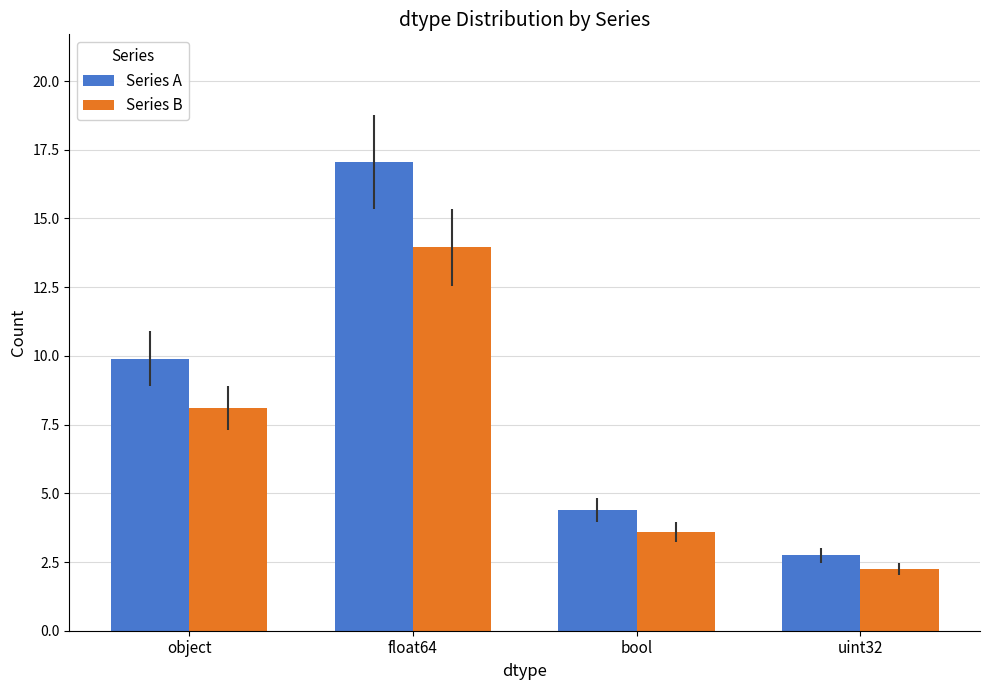

Where is Series A nearest to the value 9?

object